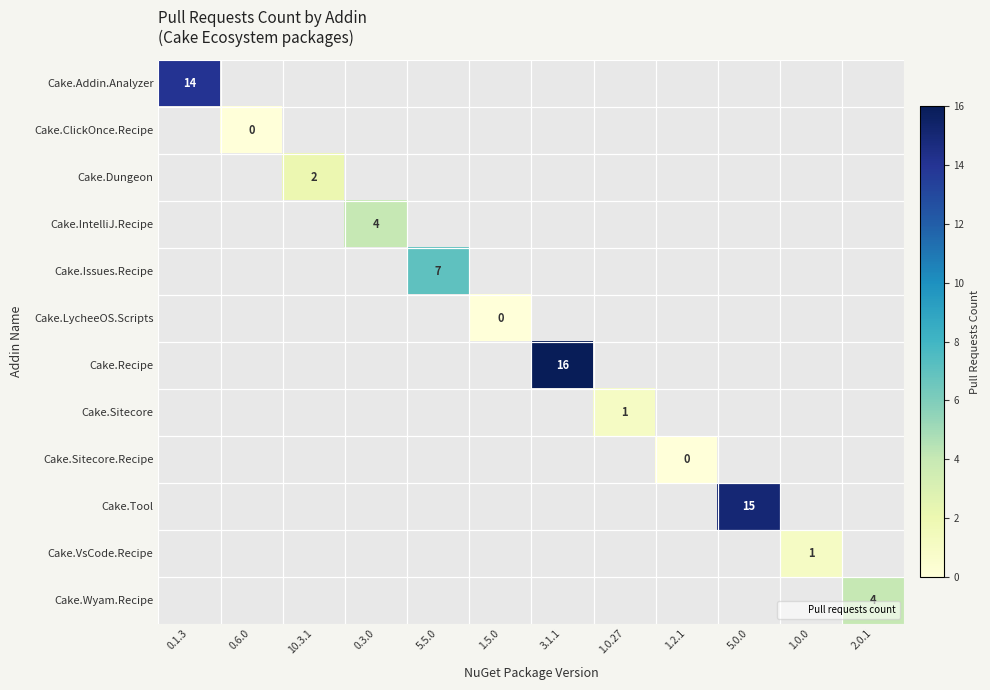

How many distinct data groups are displayed?

12